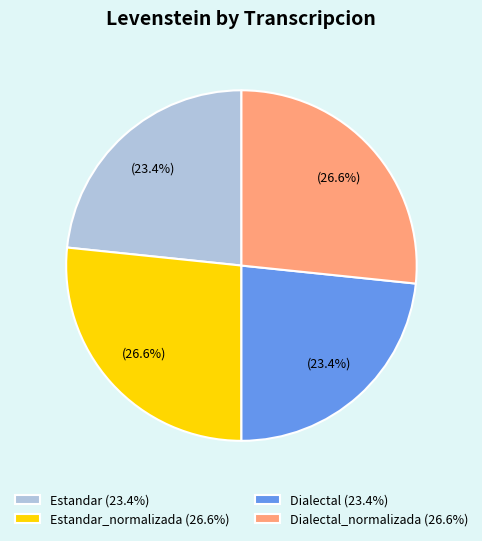

Is there a majority slice in this chart?

No